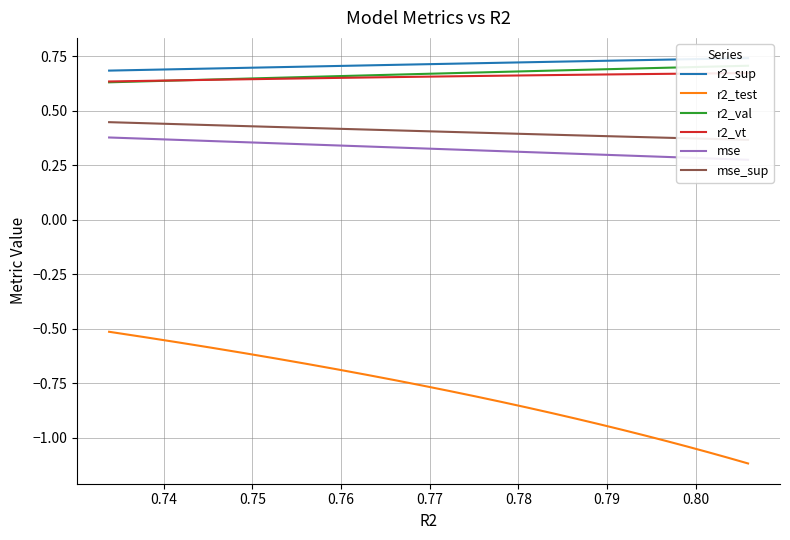

Which series has the widest spread of values?

r2_test